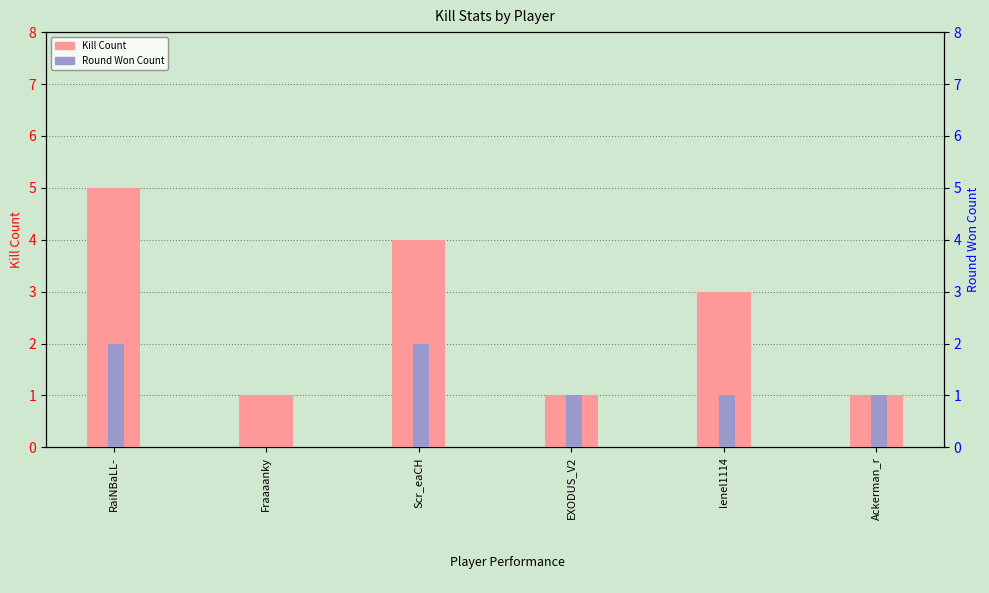

What is the difference between the maximum and second lowest values in the Round Won Count series?

1